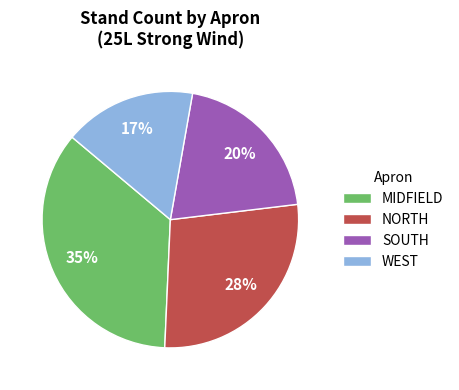

True or false: WEST accounts for 1% of the total.

False